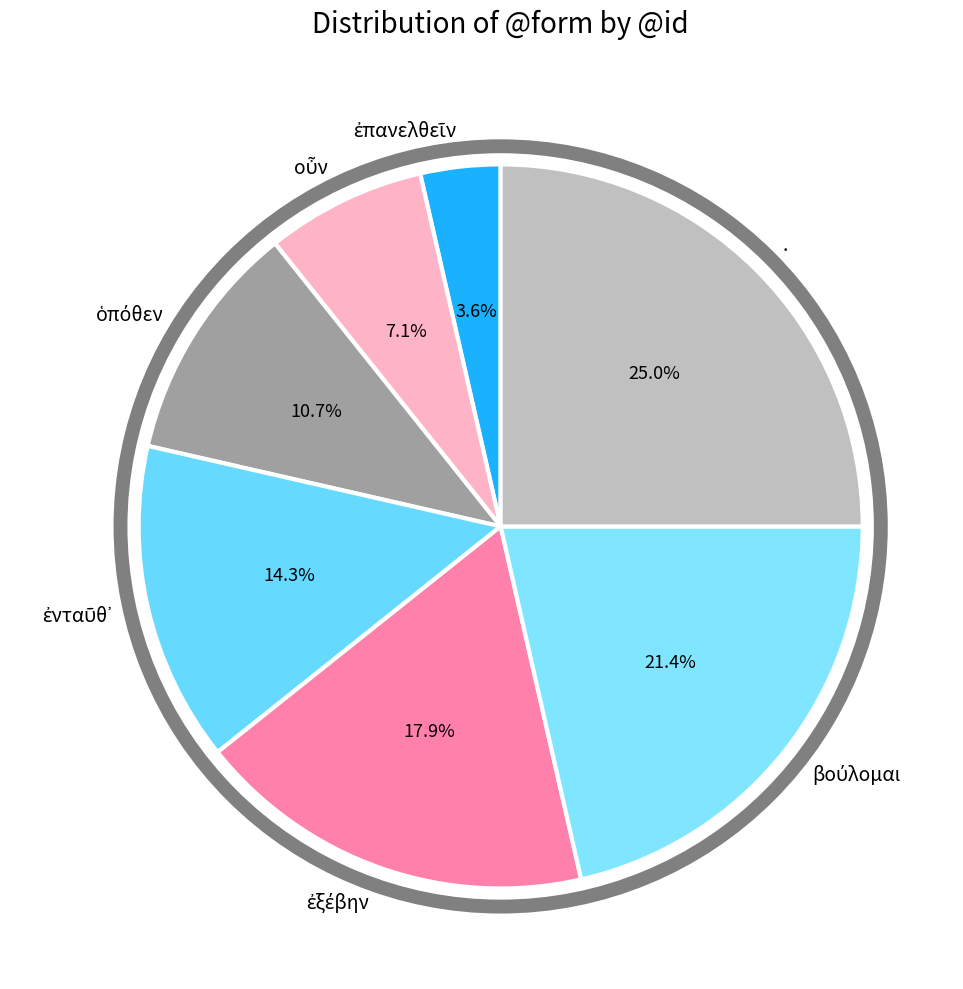

Count the number of slices in the pie.

7